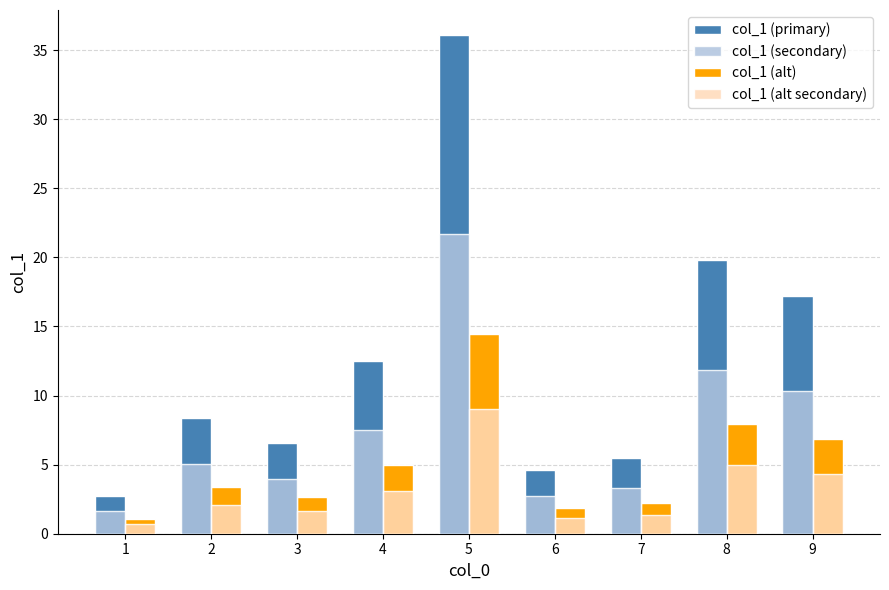

What are all the series names shown in the legend?

col_1 (primary), col_1 (secondary), col_1 (alt), col_1 (alt secondary)